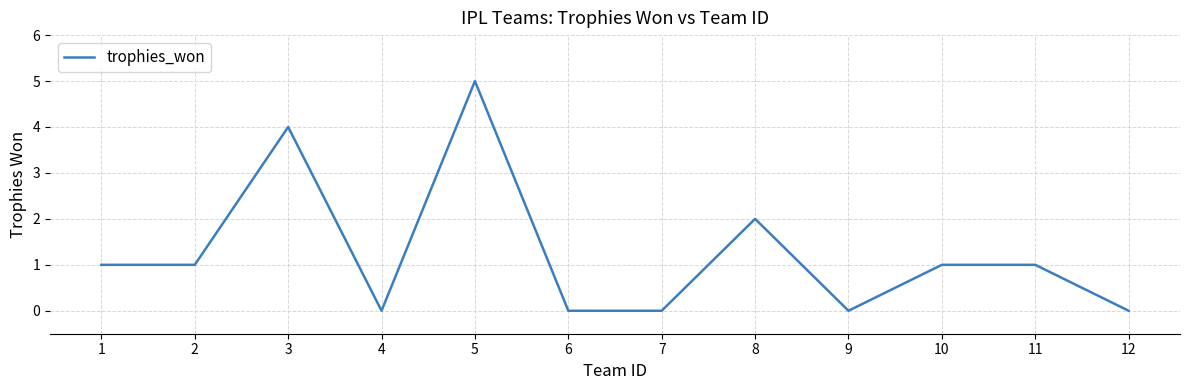

Where is the first local maximum?

3